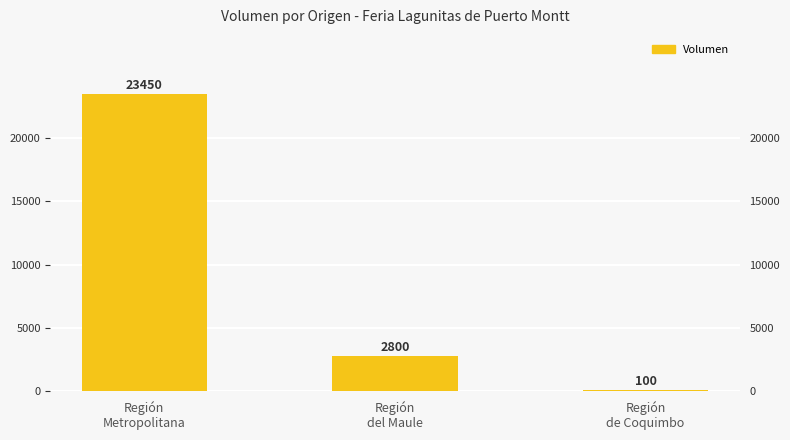

What is the sum of the values at Región
Metropolitana and Región
del Maule?

26250